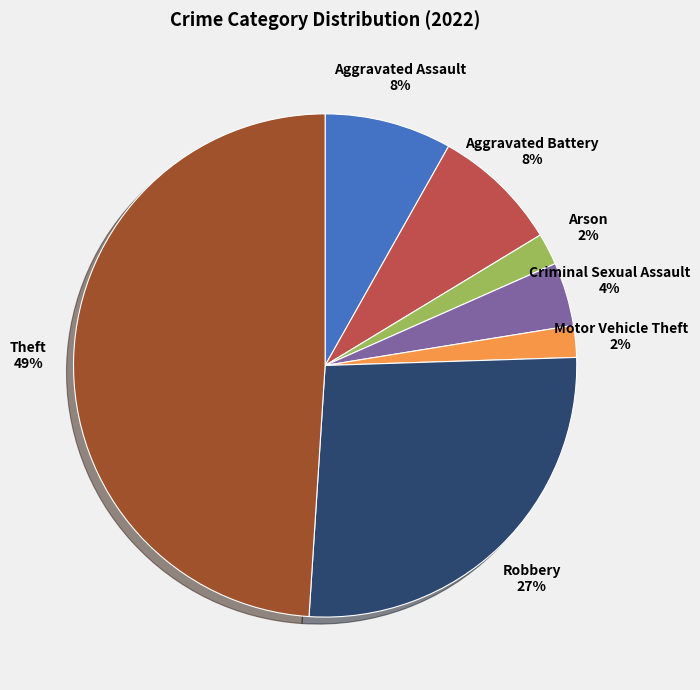

Does any single category account for the majority?

No